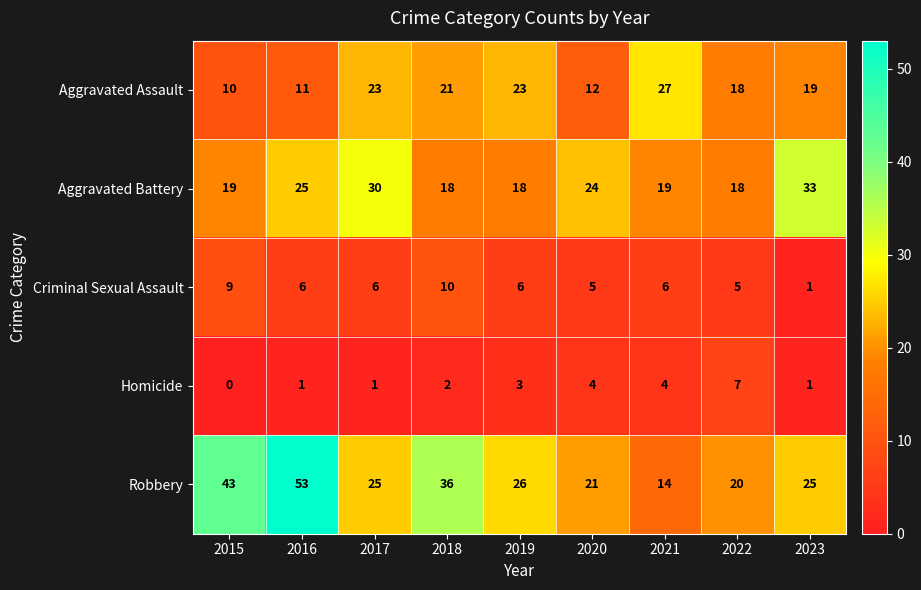

Count the number of data series in this chart.

5